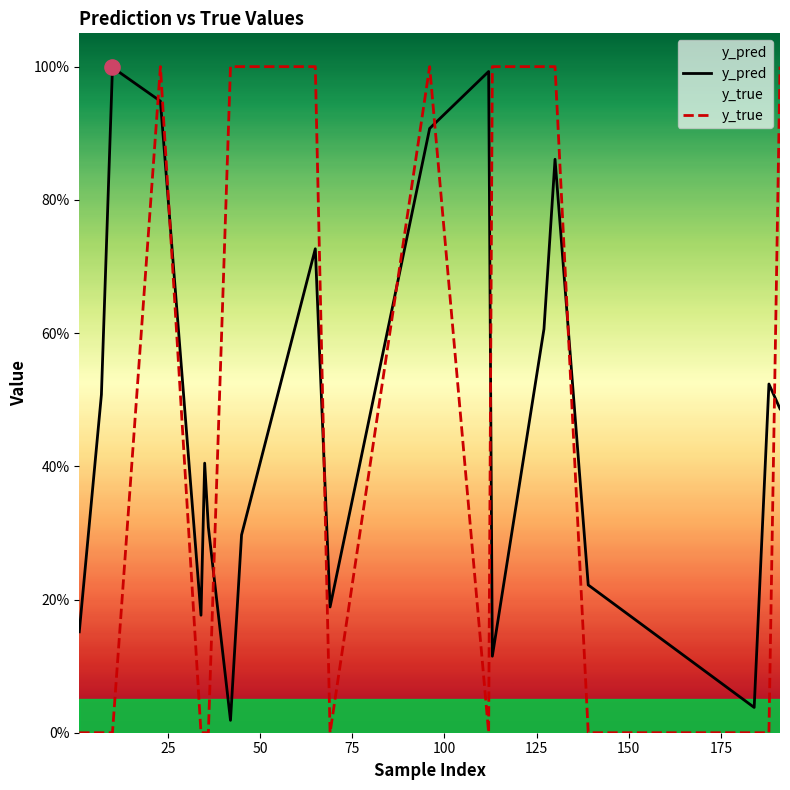

Which series reaches the maximum Y coordinate?

y_true